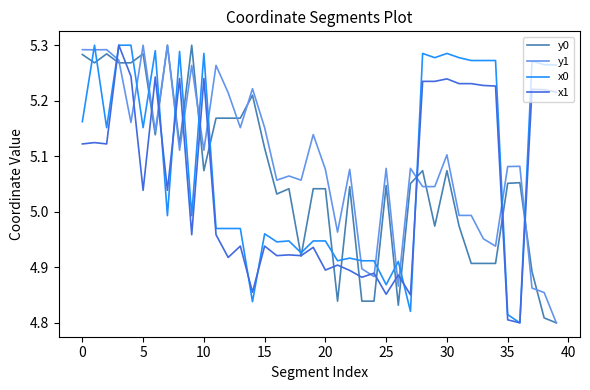

Which series ends up on top after the final intersection of y1 and x0?

x0